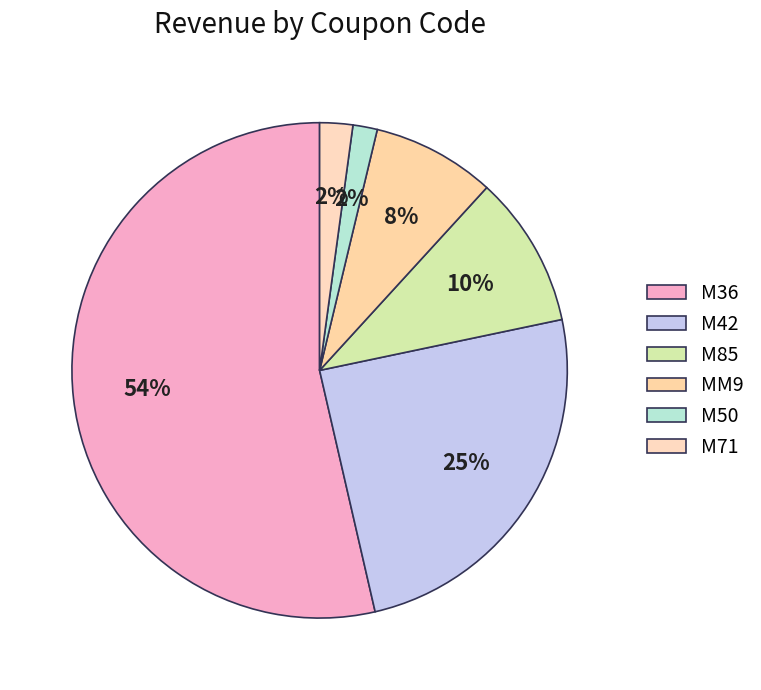

To the nearest percent, what portion does M36 represent?

54%